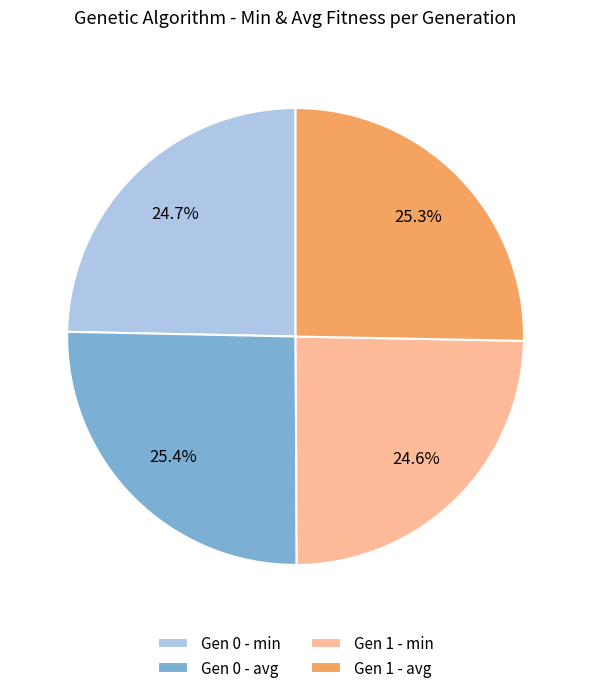

Between Gen 0 - avg and Gen 1 - min, which is larger?

Gen 0 - avg